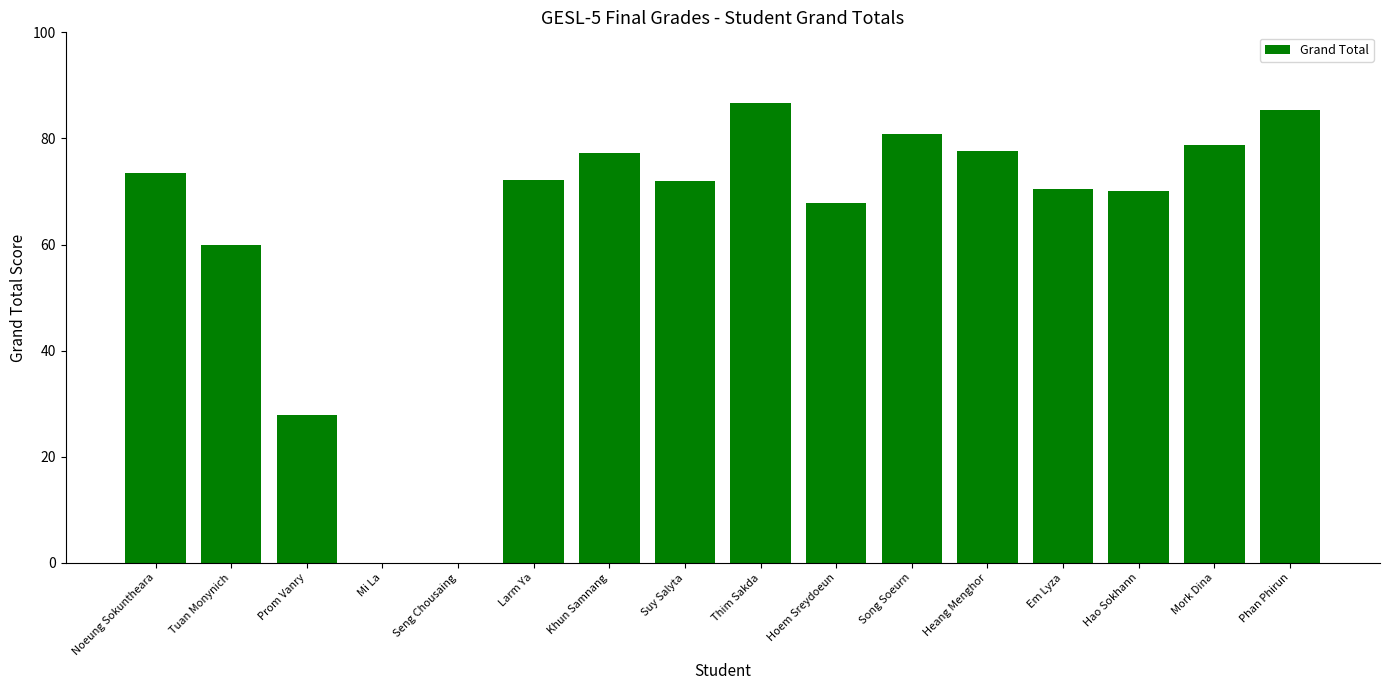

Count the number of data series in this chart.

1